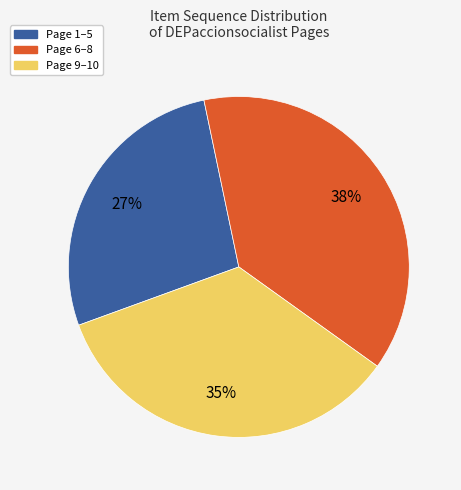

How many slices are in this pie chart?

3